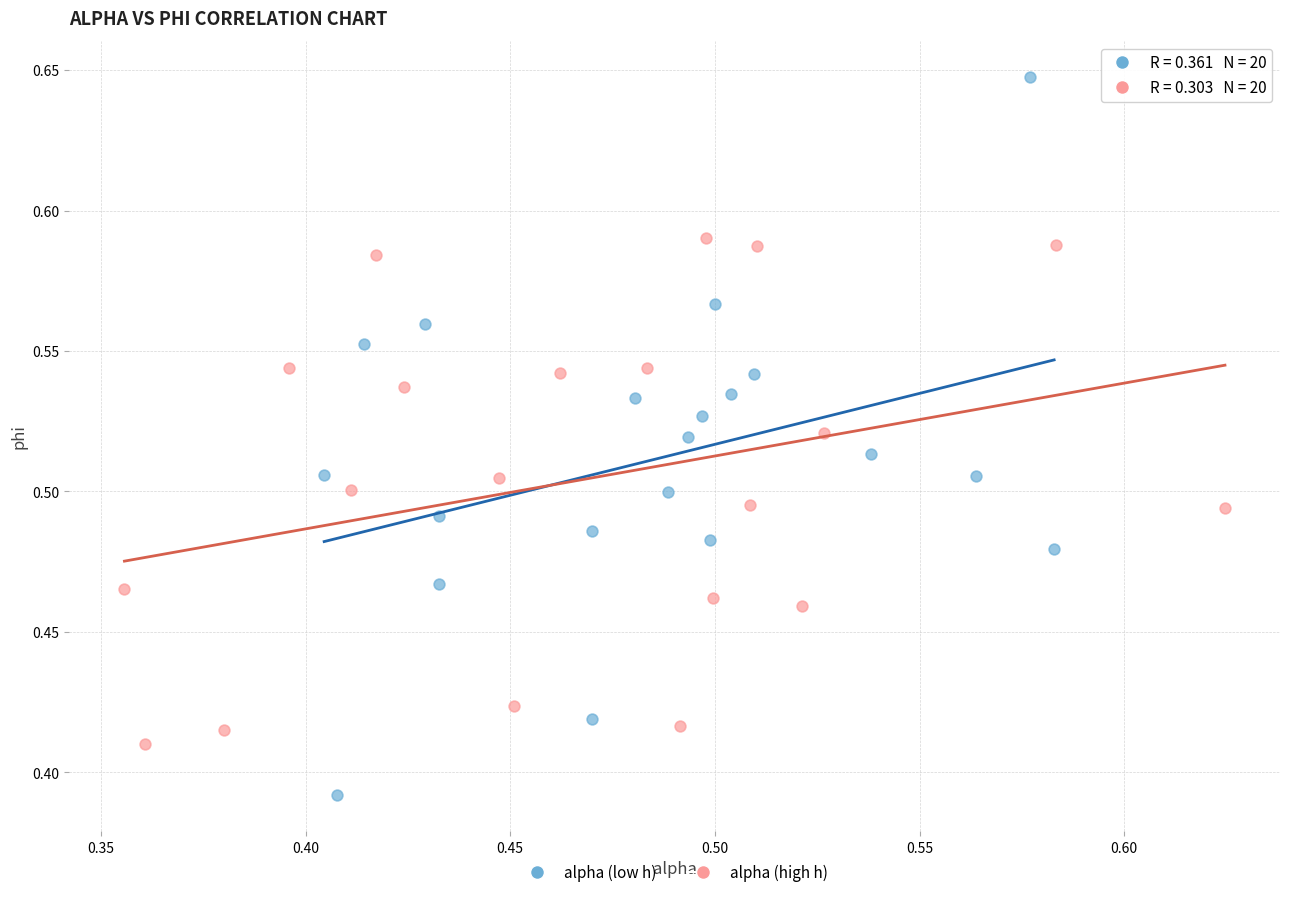

Which series contains the lowest Y value?

alpha (low h)